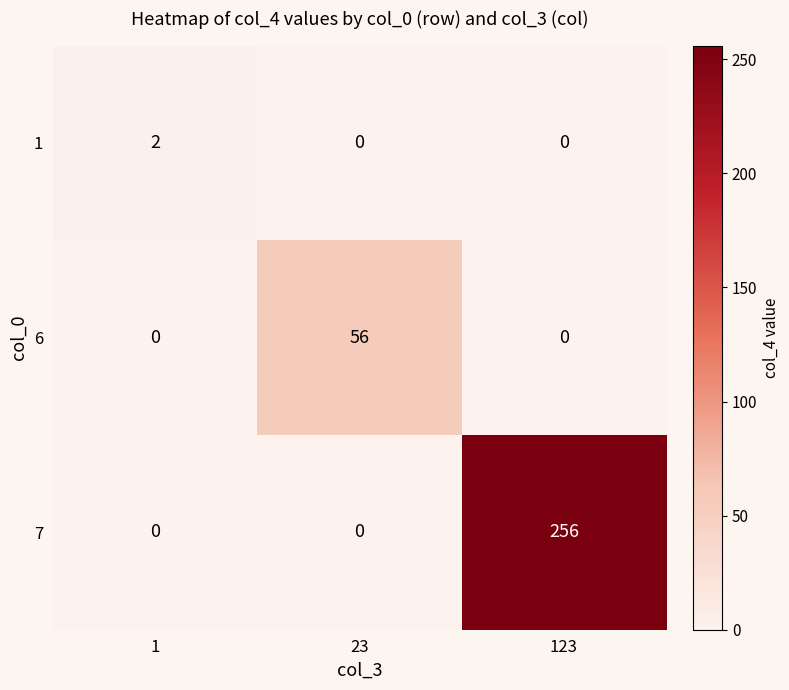

Rank the series by their maximum value, from highest to lowest.

7, 6, 1